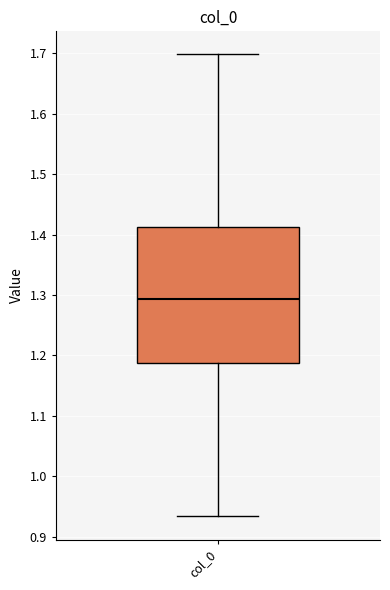

Where does the lower whisker of the box for col_0 end on the y-axis? The values are not printed on the chart, so give them approximately, as read against the axis.

0.93